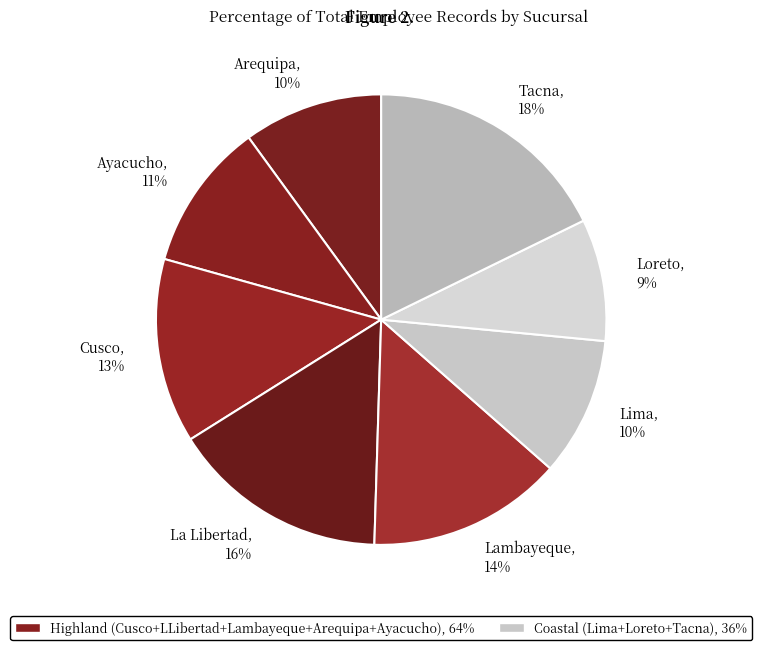

To the nearest percent, what percentage of the pie is Loreto?

9%